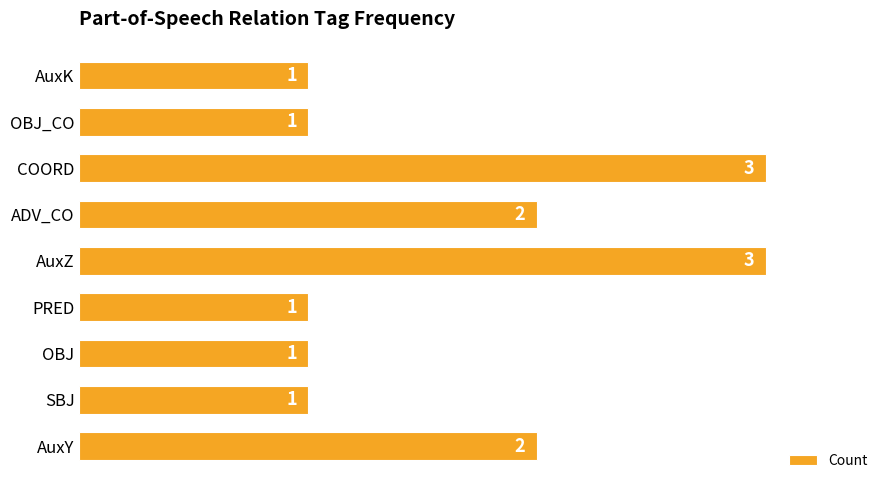

What is the sum of all values?

15